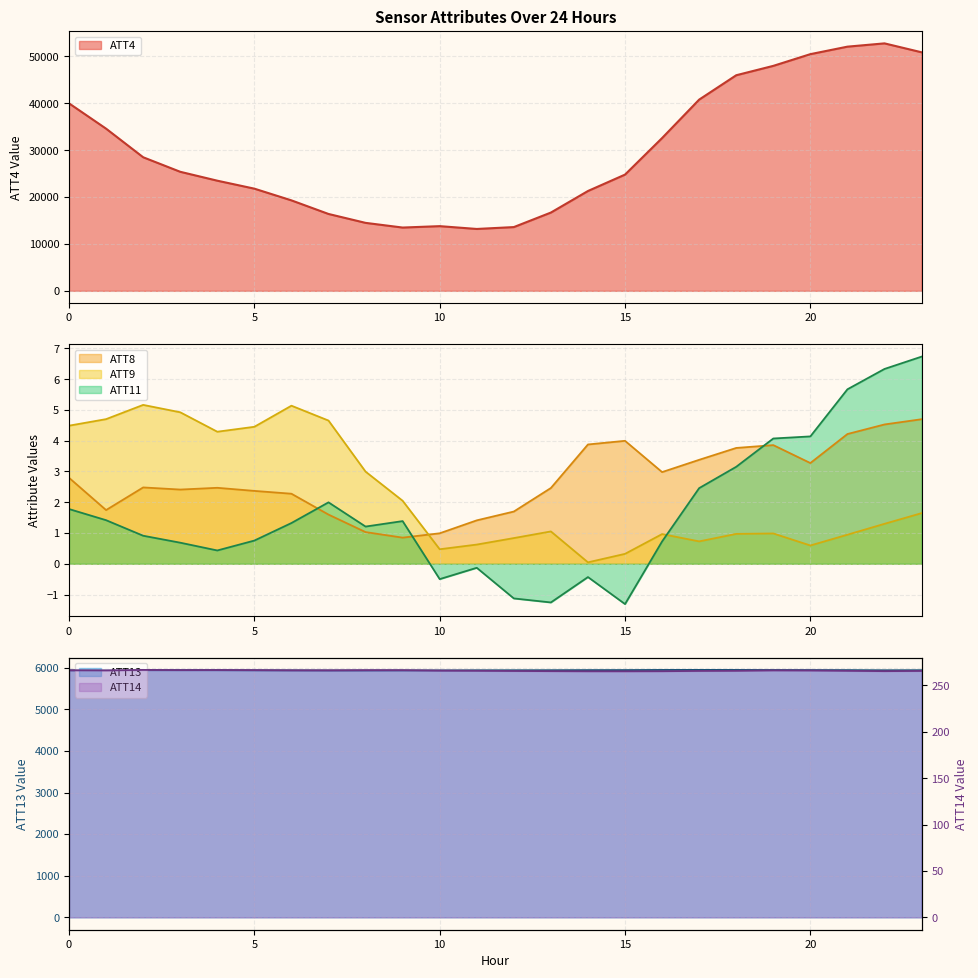

In ATT9, how many points are higher than both neighbors (excluding endpoints)?

5